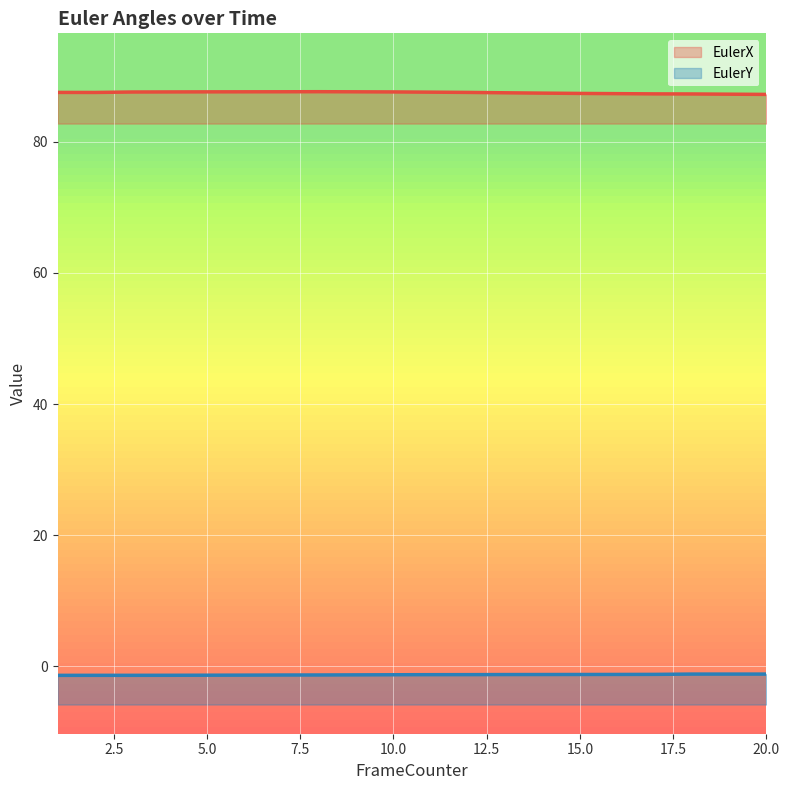

Rank the series by their maximum value, from lowest to highest.

EulerY, EulerX